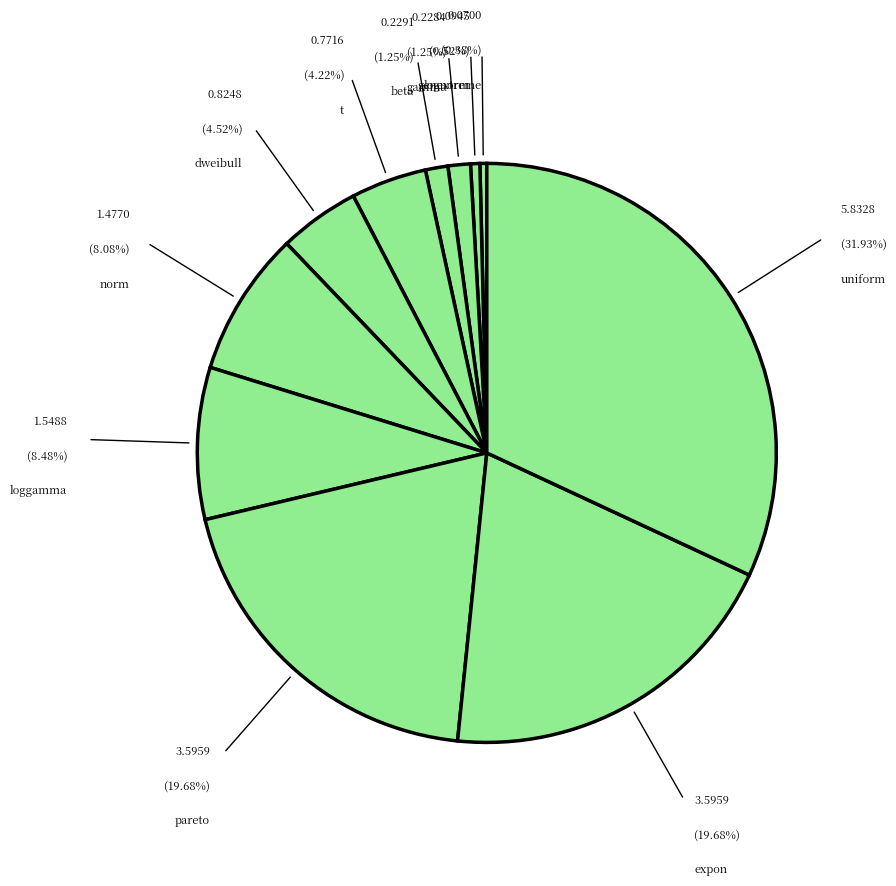

Is there a majority slice in this chart?

No